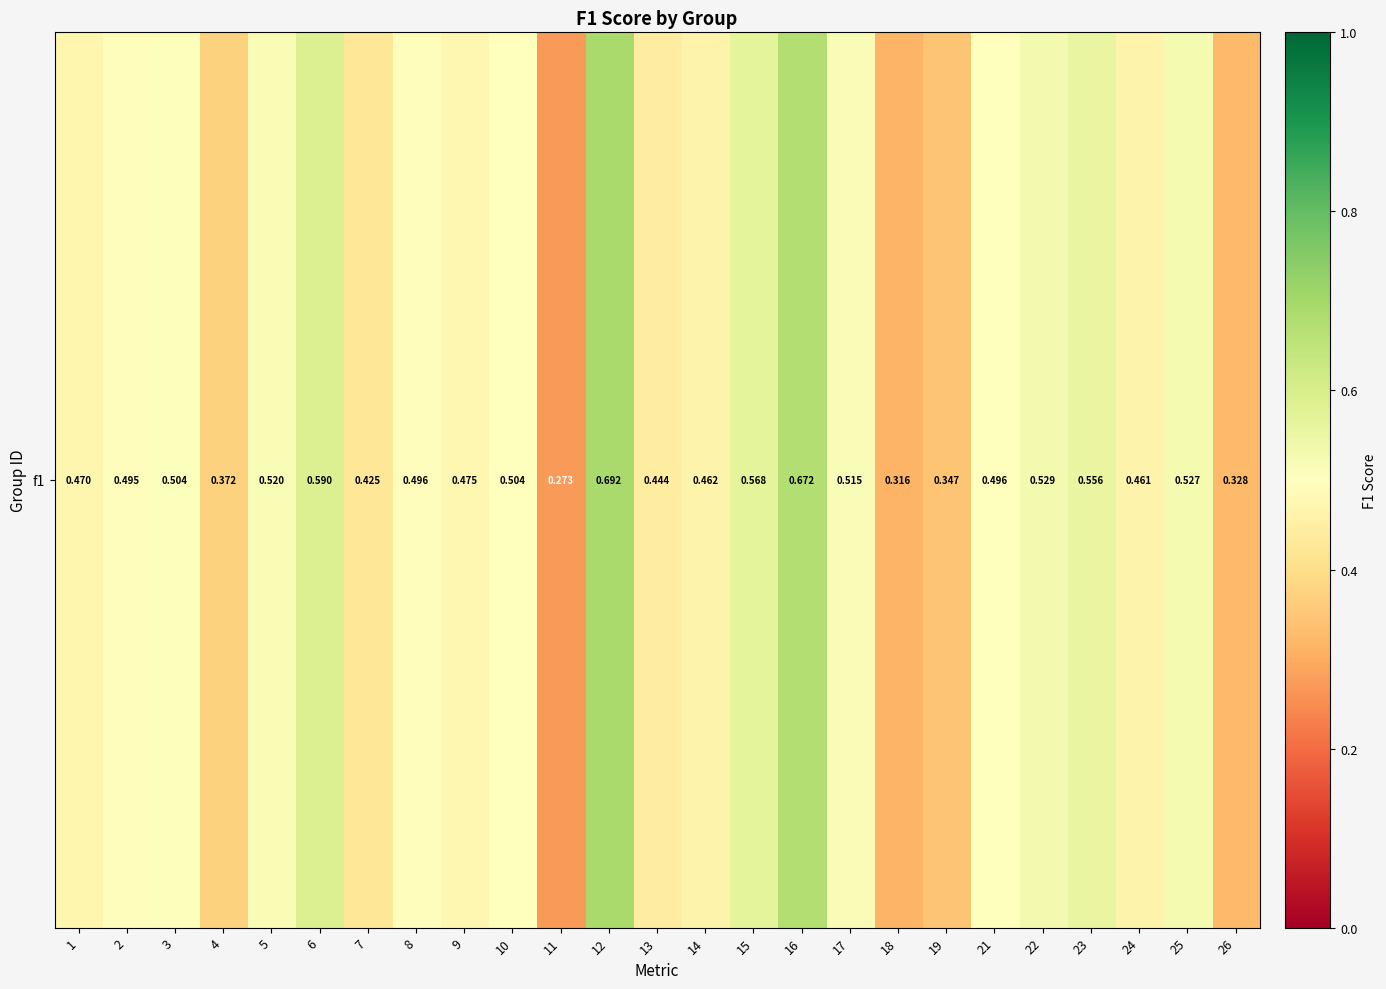

How many data points does each series have?

25